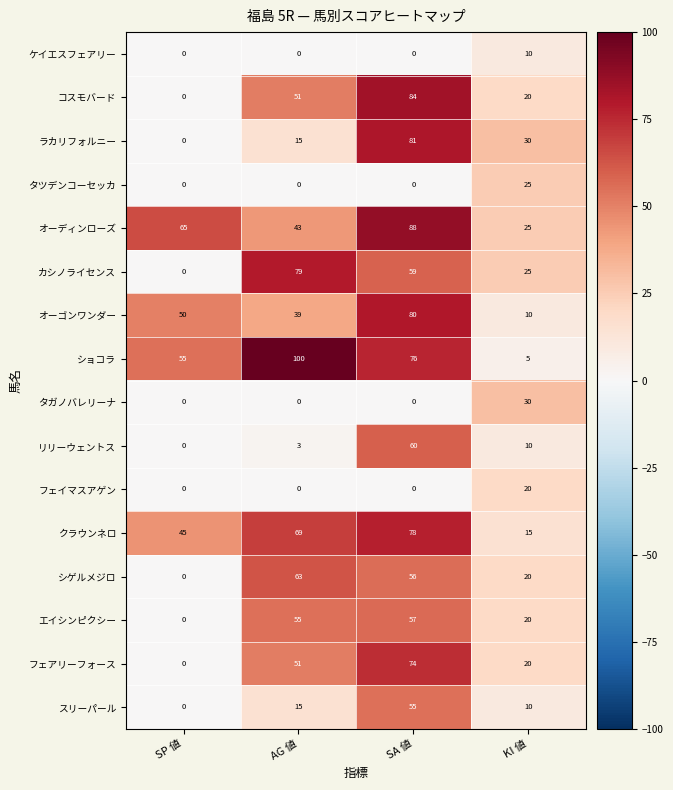

The フェアリーフォース series shows 51 at AG 値. True or false?

True